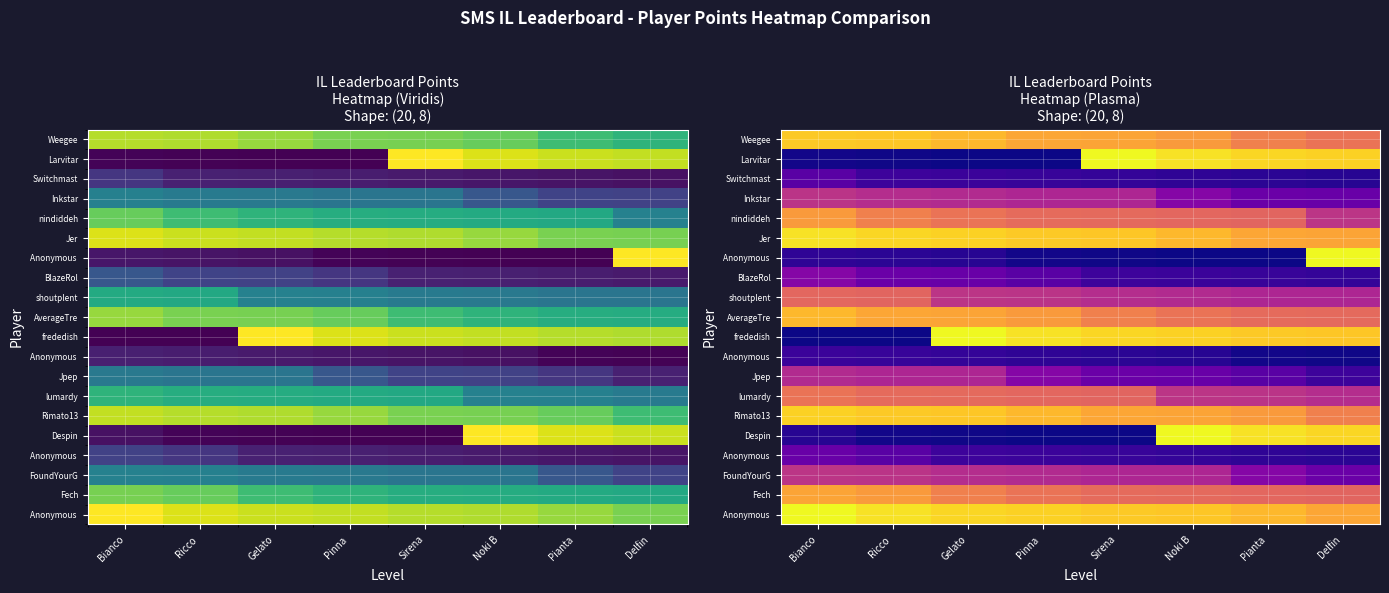

What is the spread (max minus min) of values at Pianta?

0.9